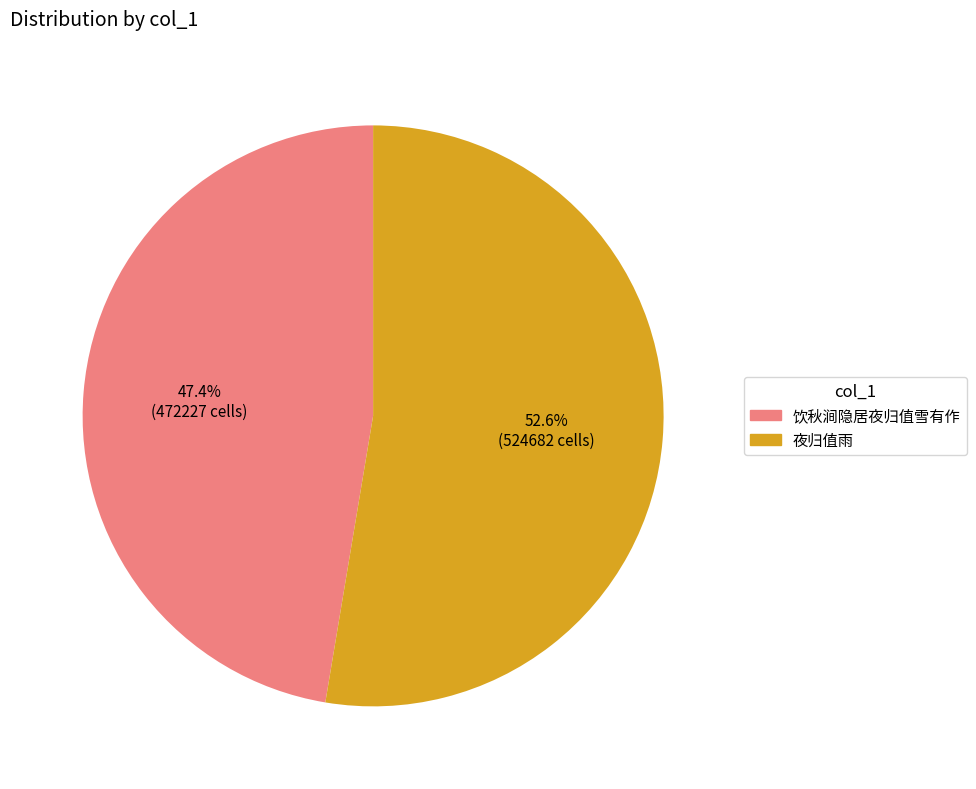

To the nearest percent, what is the average slice percentage?

50%